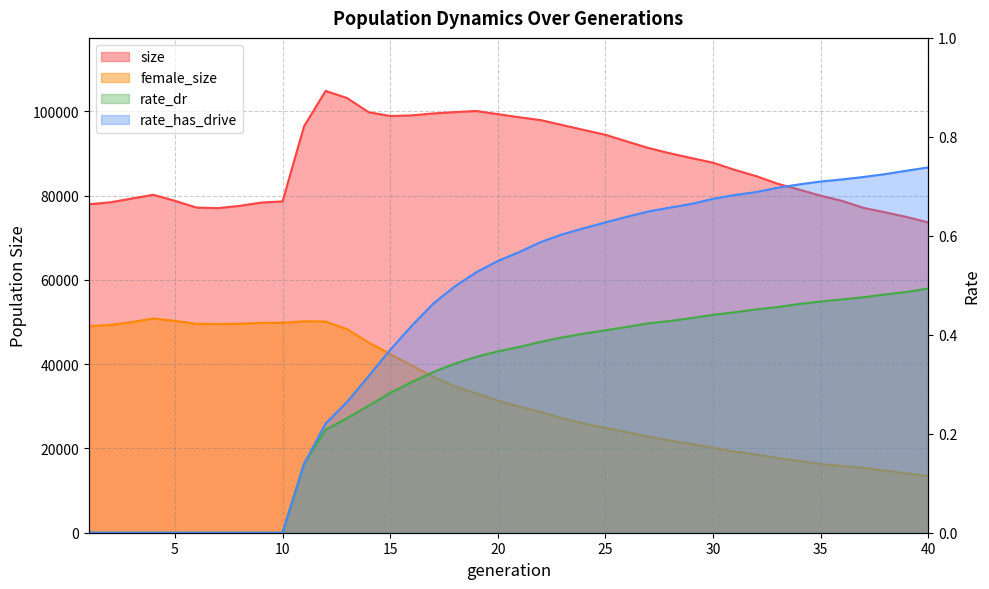

True or false: rate_dr and female_size cross at least once.

False